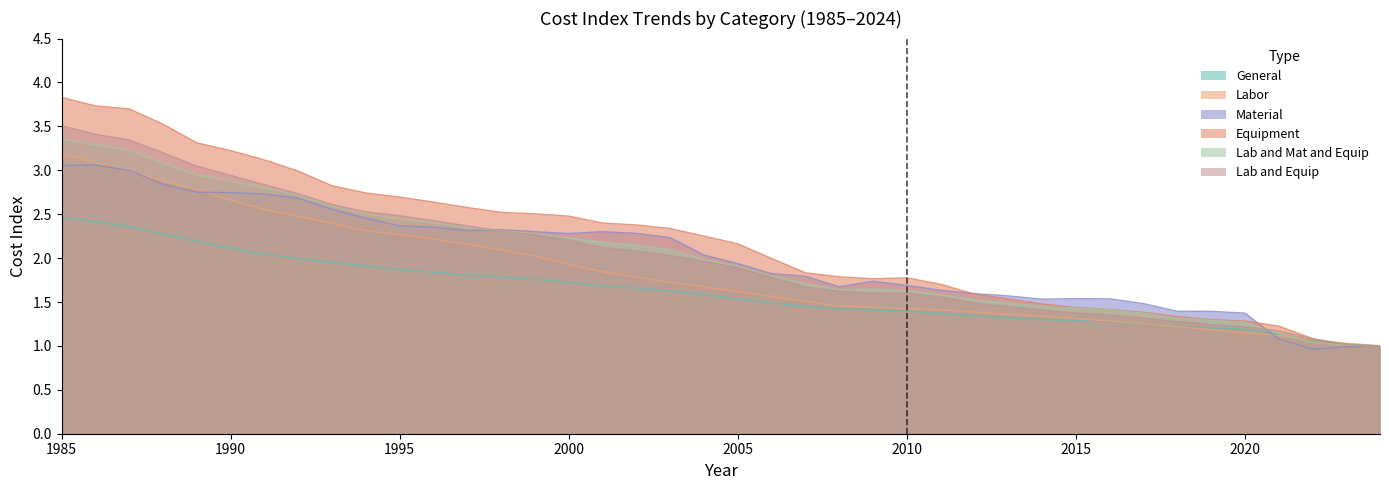

Which series ends up on top after the final intersection of General and Material?

General